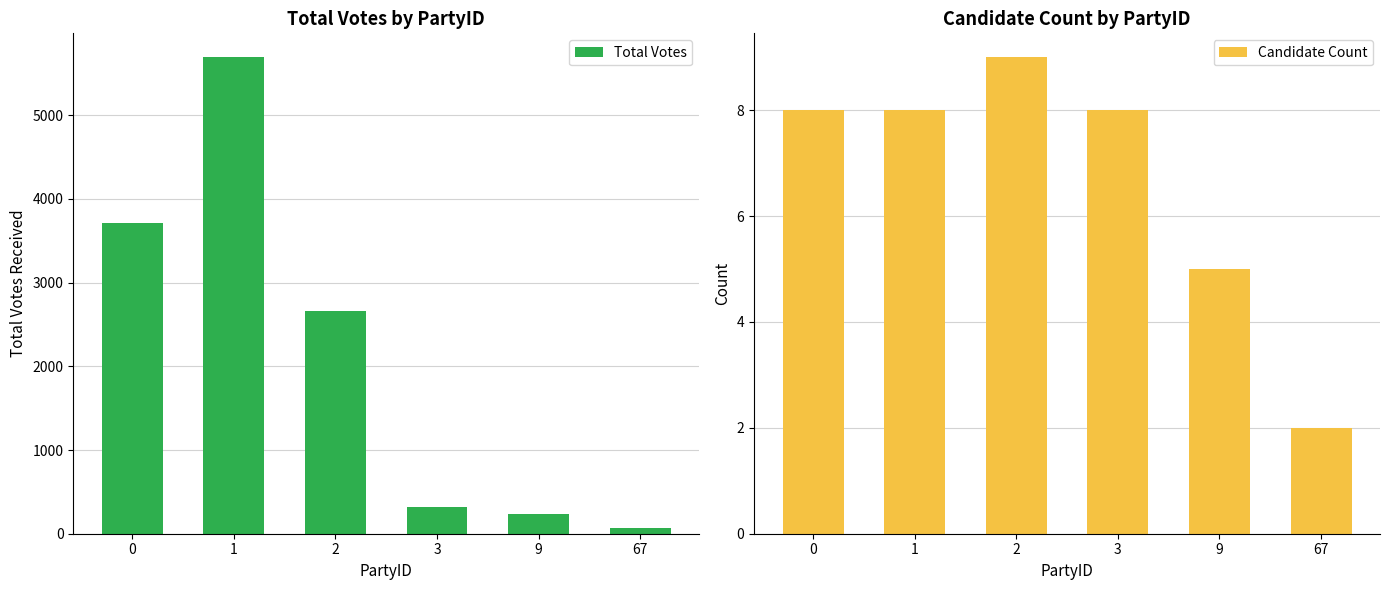

Rank the series by their average value, from lowest to highest.

Candidate Count, Total Votes